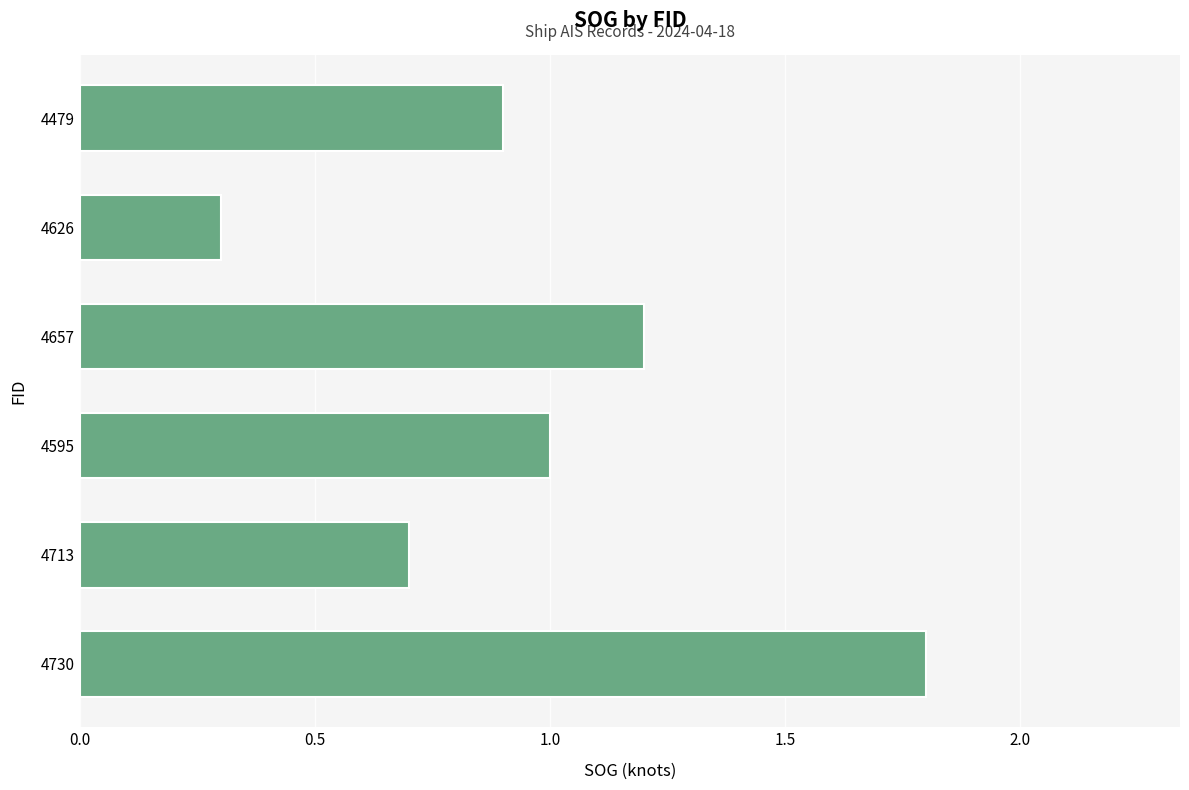

How many distinct data groups are displayed?

1